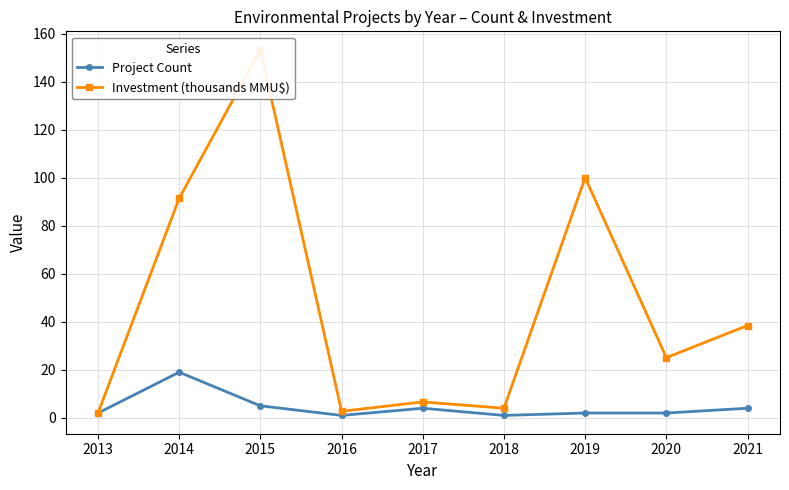

True or false: Project Count and Investment (thousands MMU$) cross at least once.

False